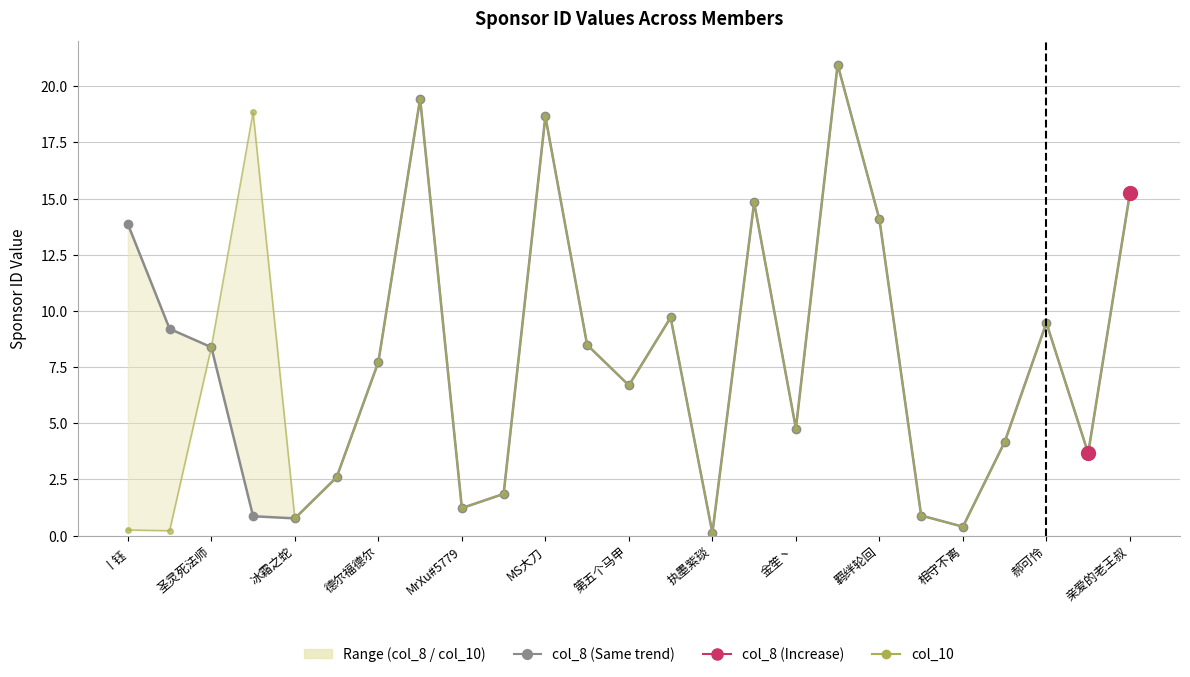

The col_8 series shows 0.4 at 相守不离. True or false?

True